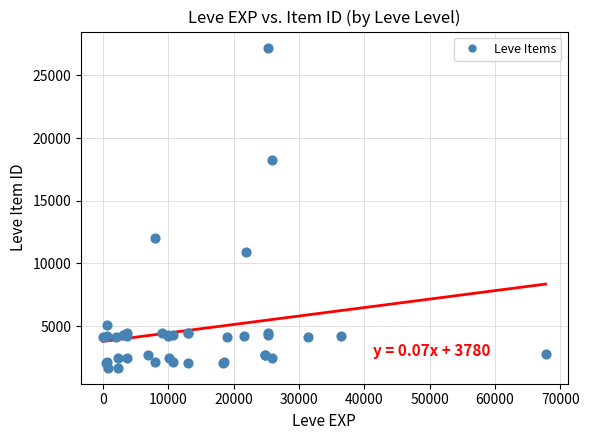

What Y value in the scatter plot is closest to 14448?

12018